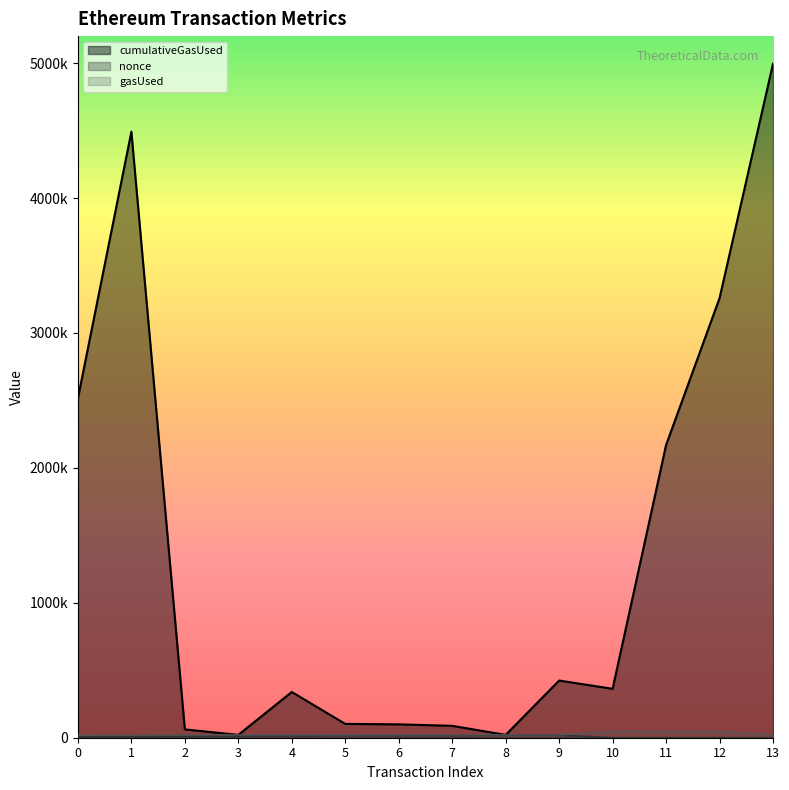

True or false: nonce and cumulativeGasUsed intersect in this chart.

False